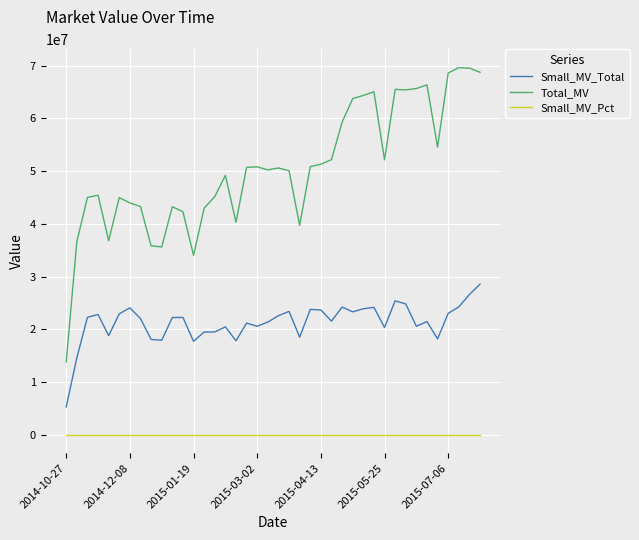

List the series in order of their peak value, lowest first.

Small_MV_Pct, Small_MV_Total, Total_MV